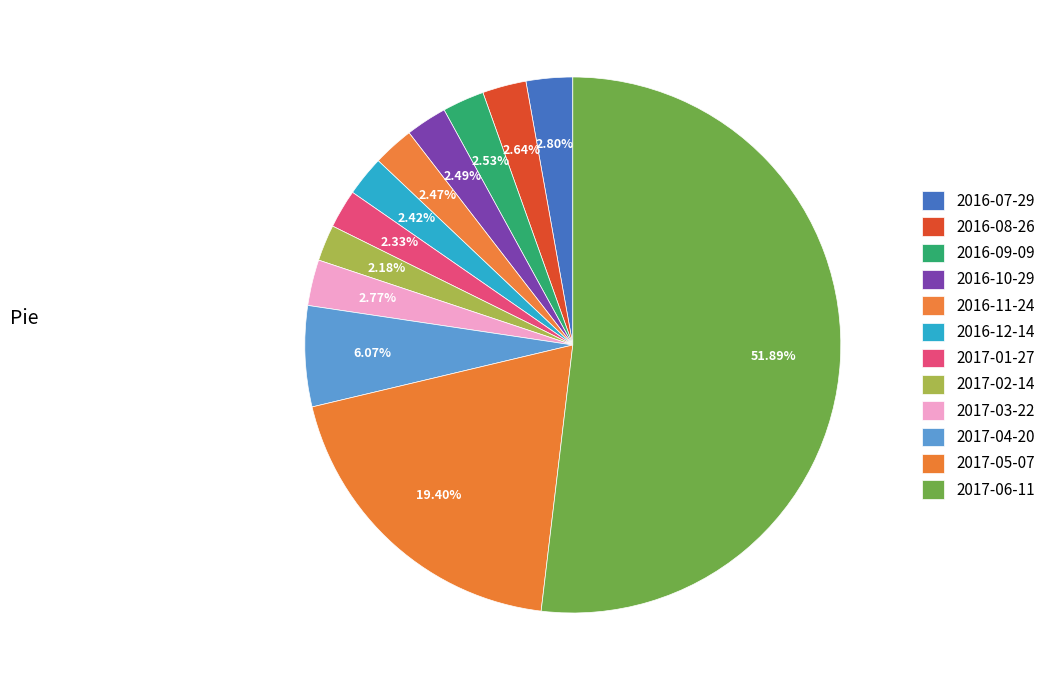

Which category has the biggest portion of the pie?

2017-06-11